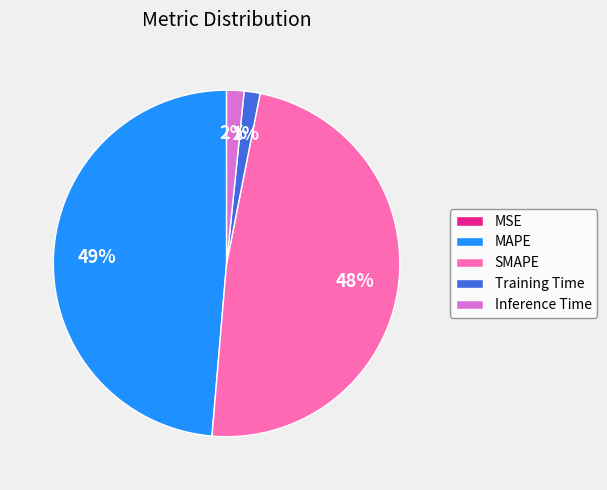

Combined, do Training Time and Inference Time account for over 50%?

No